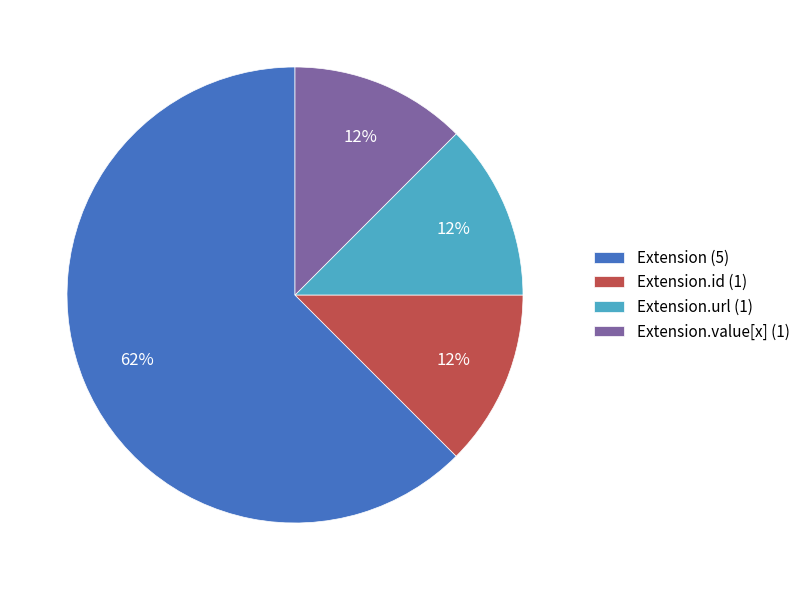

Is there a majority slice in this chart?

Yes